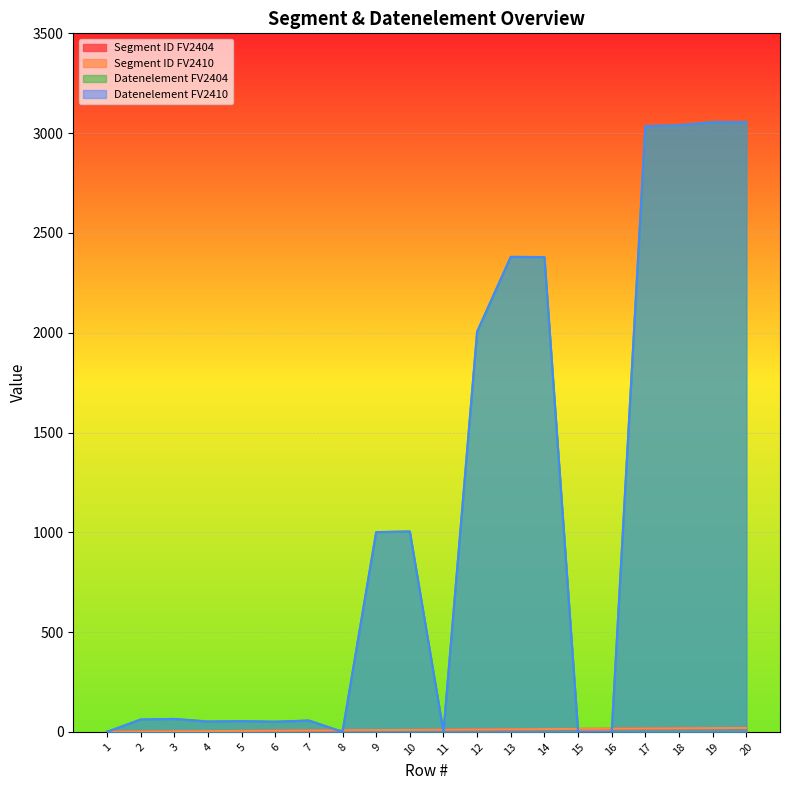

True or false: Segment ID FV2404 and Segment ID FV2410 cross at least once.

False